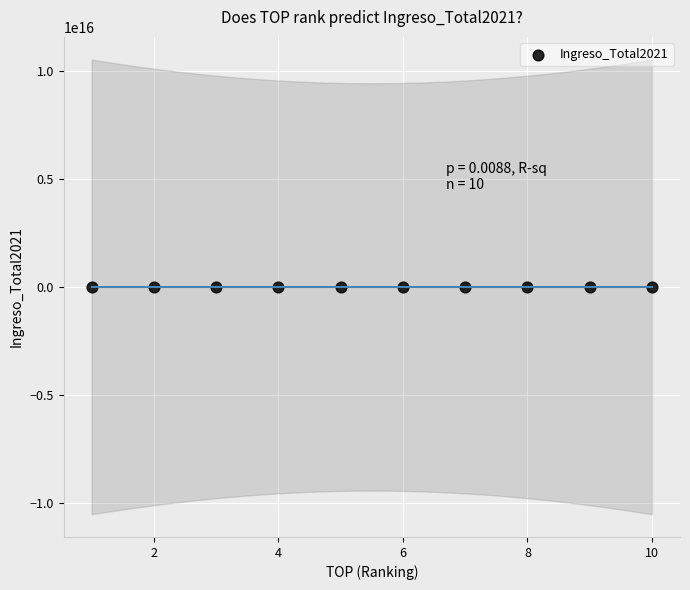

What is the range of X values (max minus min)?

9